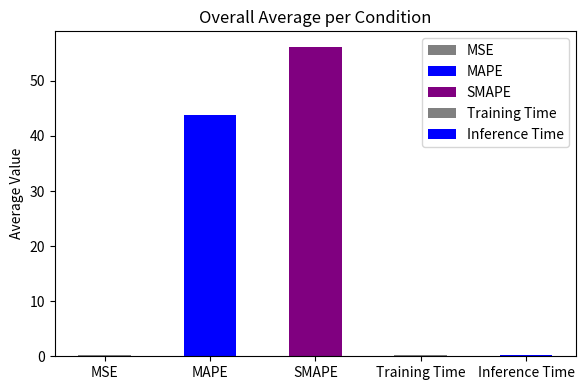

At which label is the value closest to 28?

MAPE